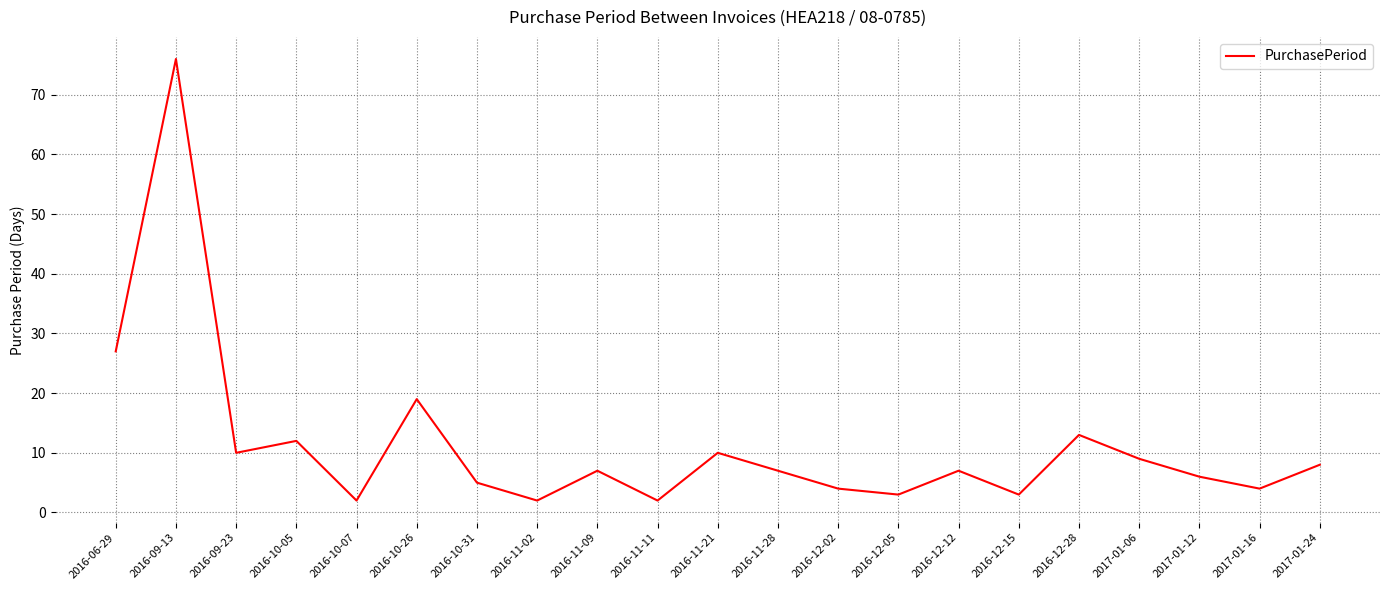

Approximately how many times larger is the value at 2016-10-05 compared to 2016-10-07?

6.0